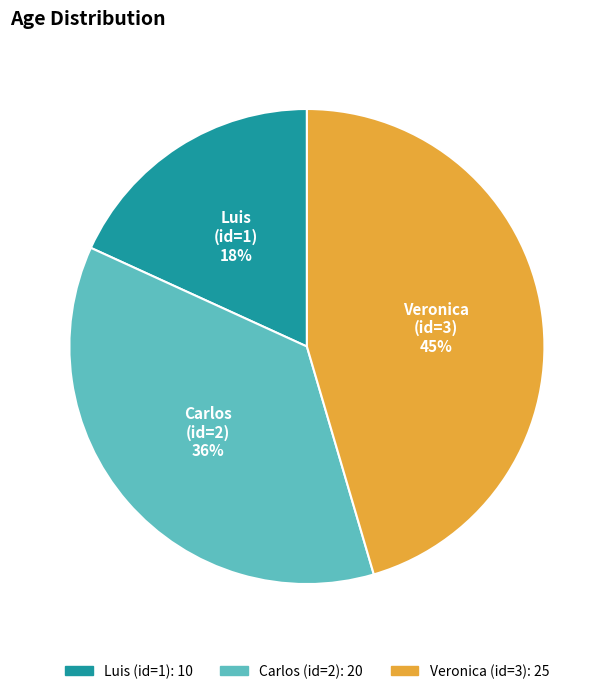

Count the number of slices in the pie.

3